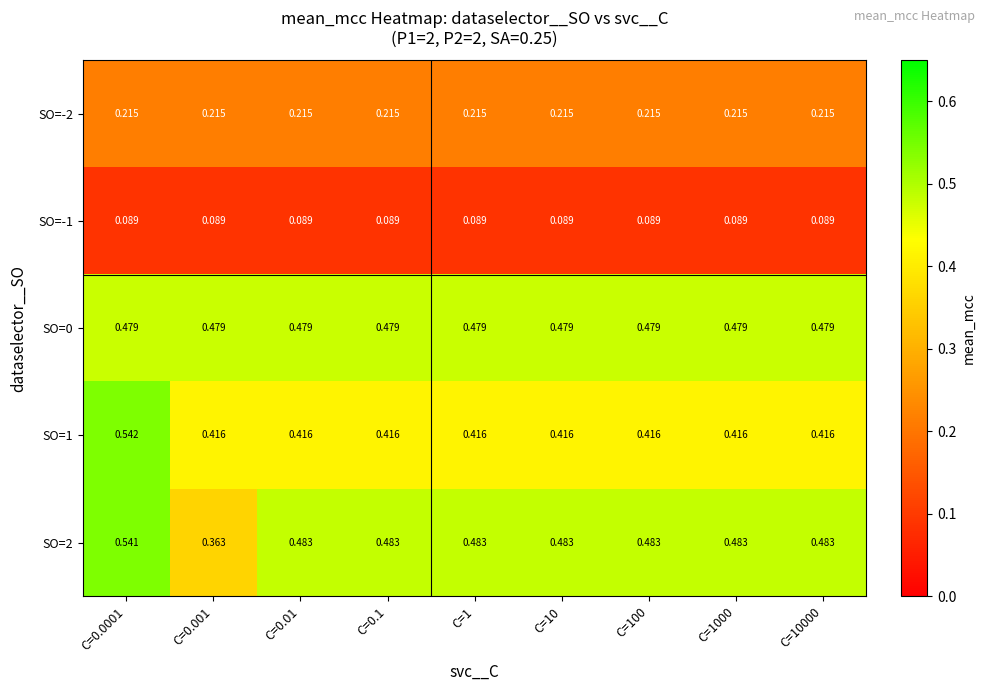

Is the value of SO=1 at C=0.001 greater than the value of SO=-1 at C=0.001?

Yes